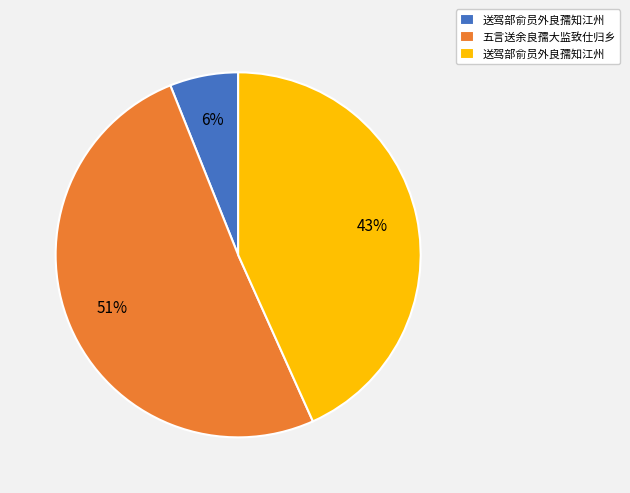

To the nearest percent, what is the average slice percentage?

33%